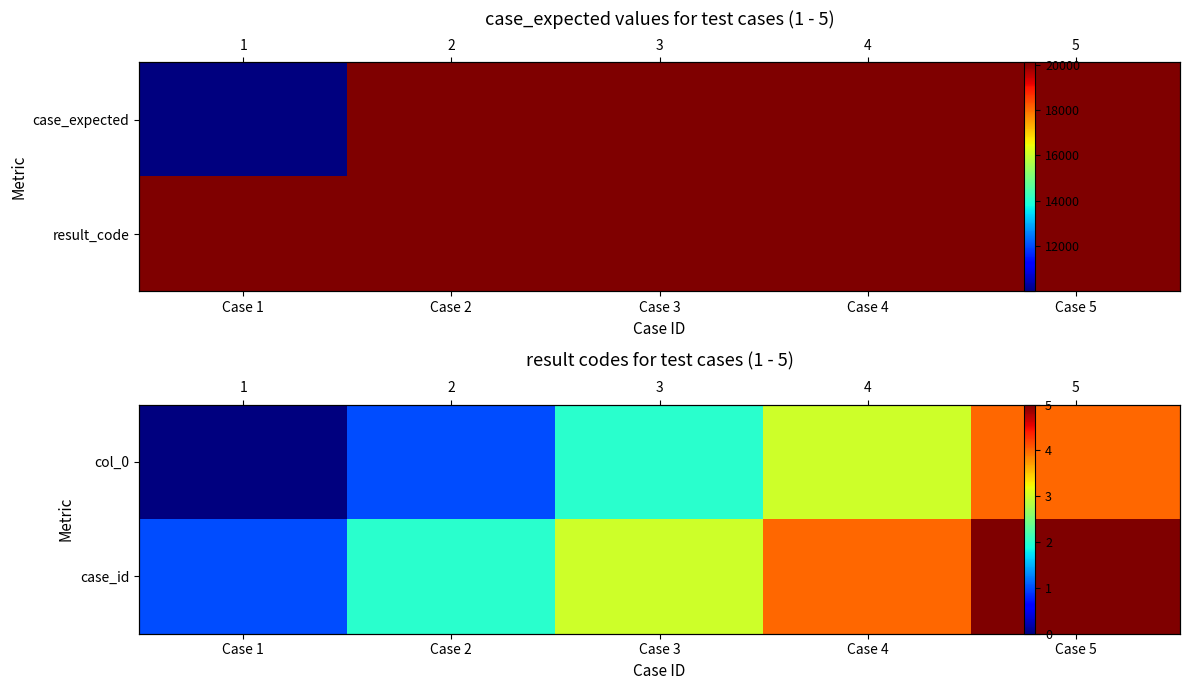

How many series are shown in this chart?

2